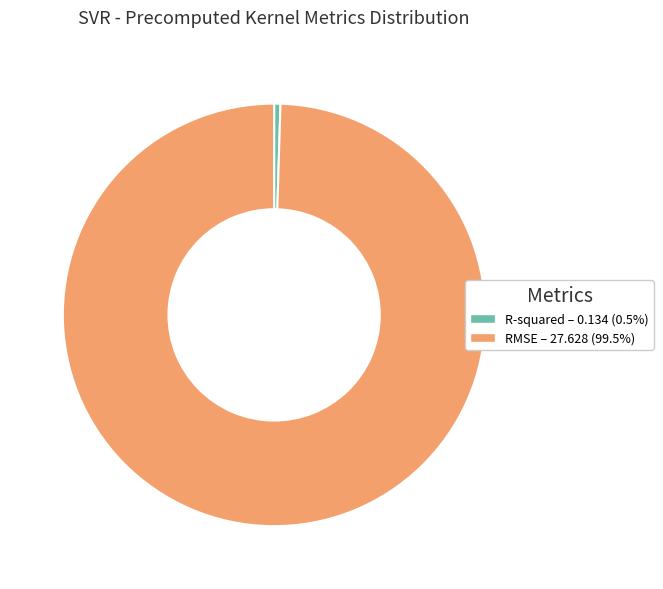

Do RMSE and R-squared together represent more than half of the pie?

Yes